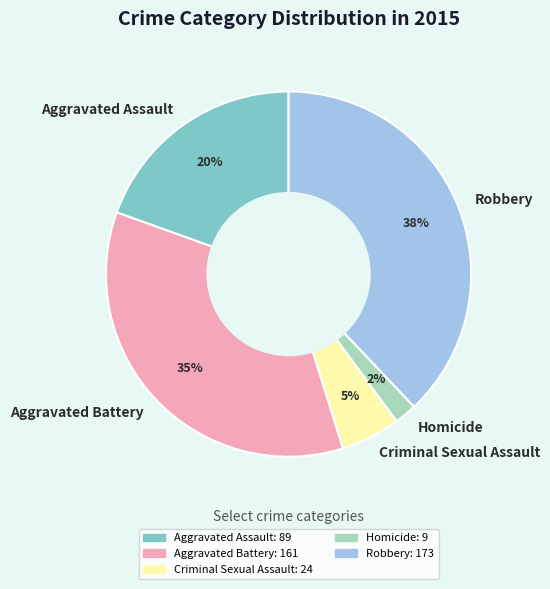

Between Aggravated Assault and Robbery, which is larger?

Robbery